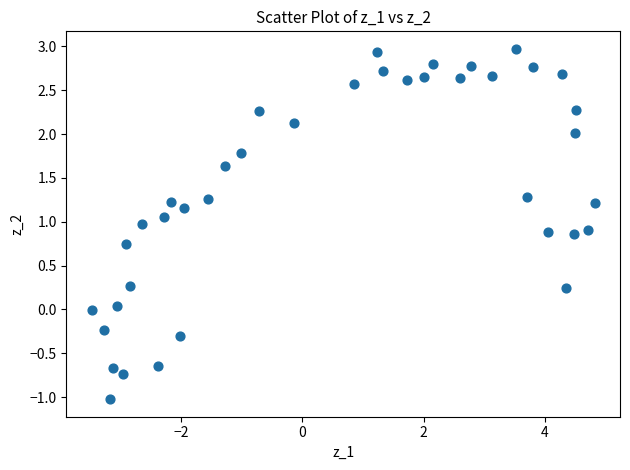

What is the range of X values (max minus min)?

8.3